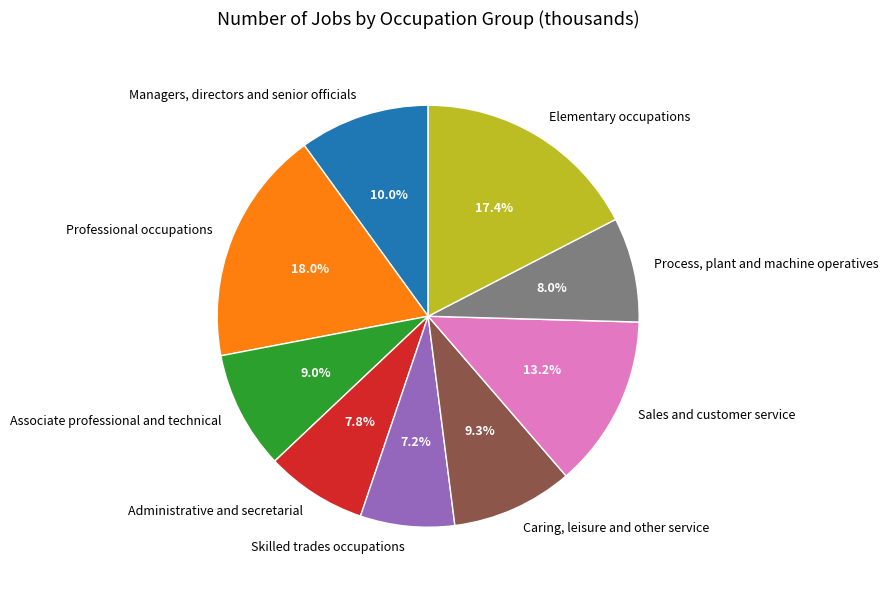

To the nearest percent, what portion does Skilled trades occupations represent?

7%